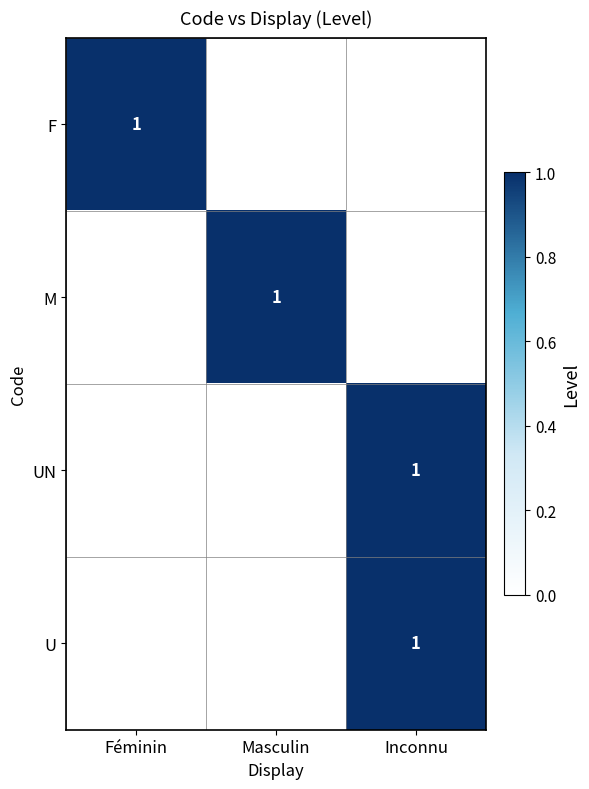

True or false: U has a value of 2 at Inconnu.

False